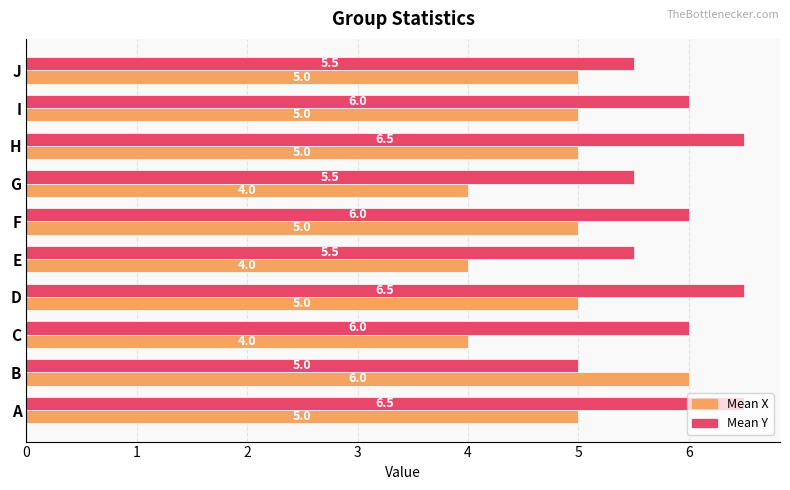

What is the approximate value of Mean X at D?

5.0